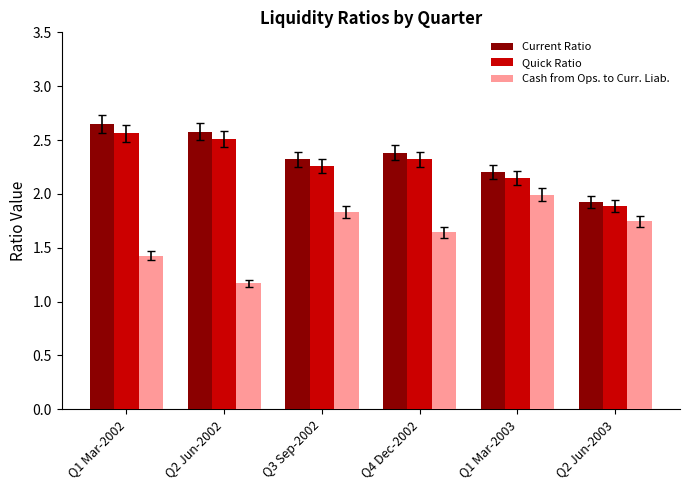

Which series changed the most between Q1 Mar-2002 and Q2 Jun-2003?

Current Ratio